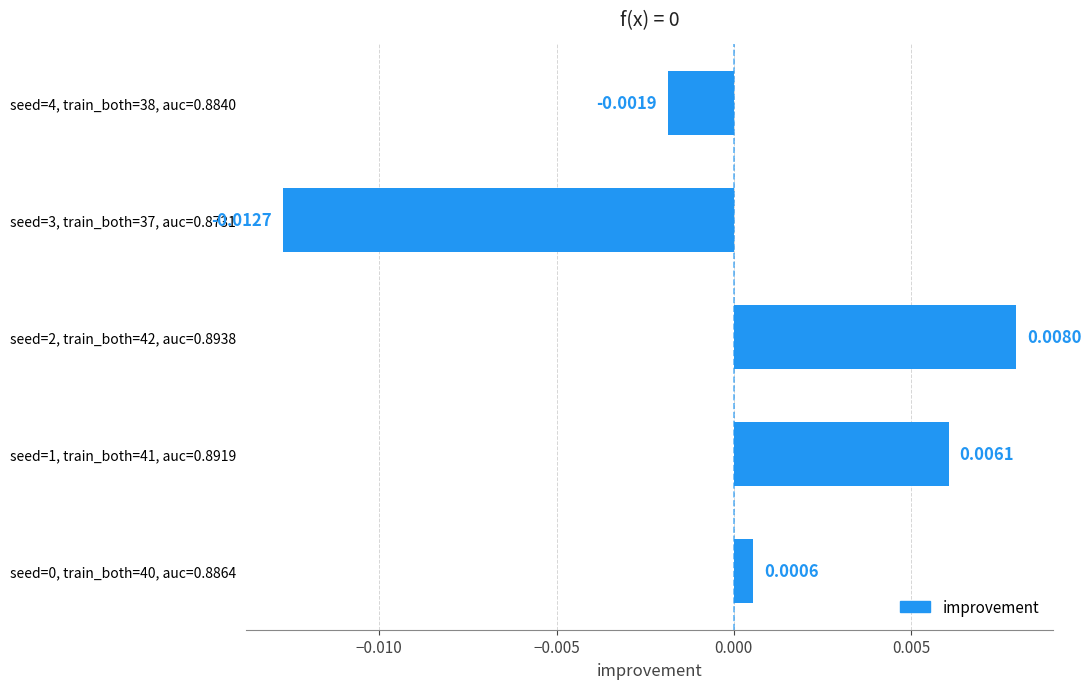

How many categories are shown in the chart?

5